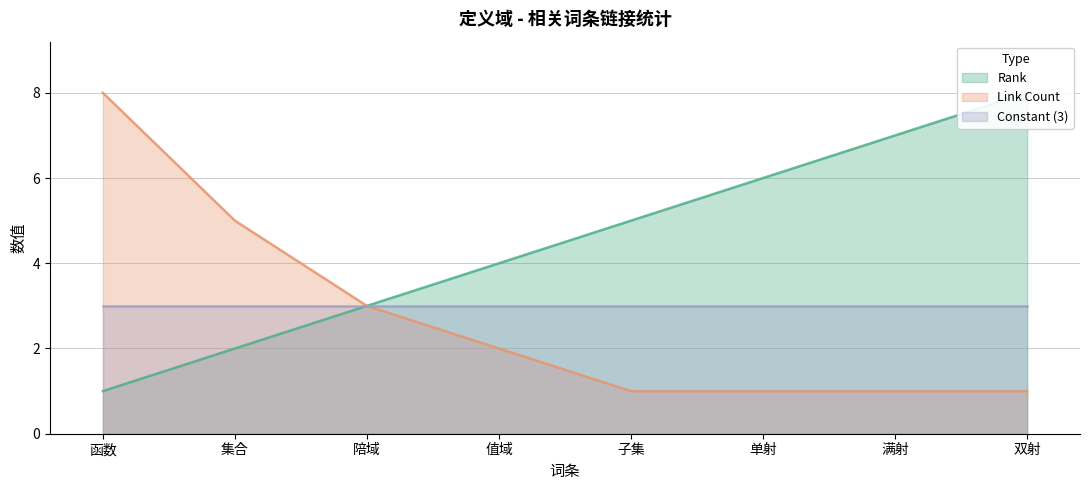

Does the chart have visible grid lines?

Yes